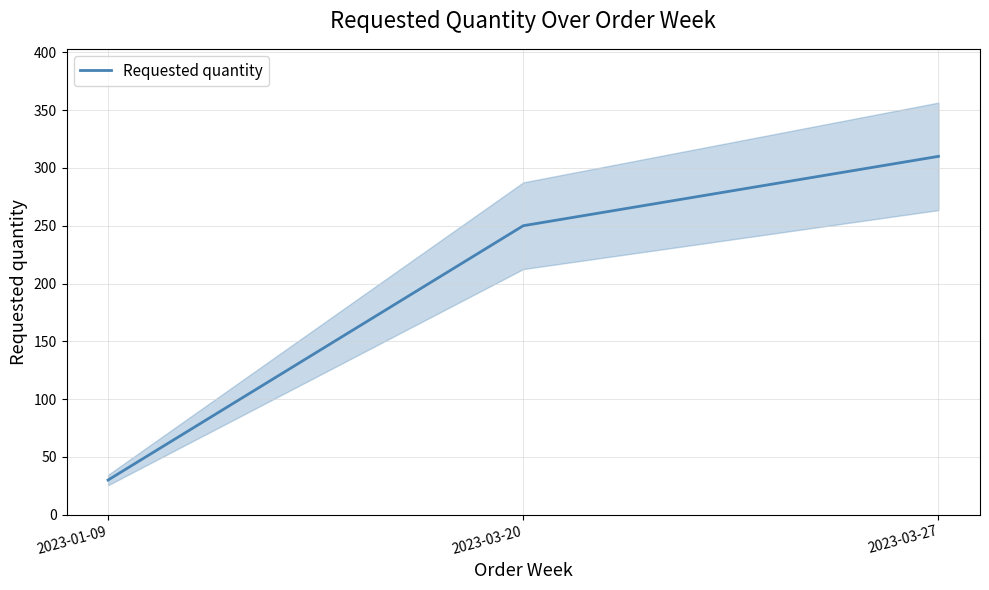

Rank the categories by value from highest to lowest.

2023-03-27, 2023-03-20, 2023-01-09